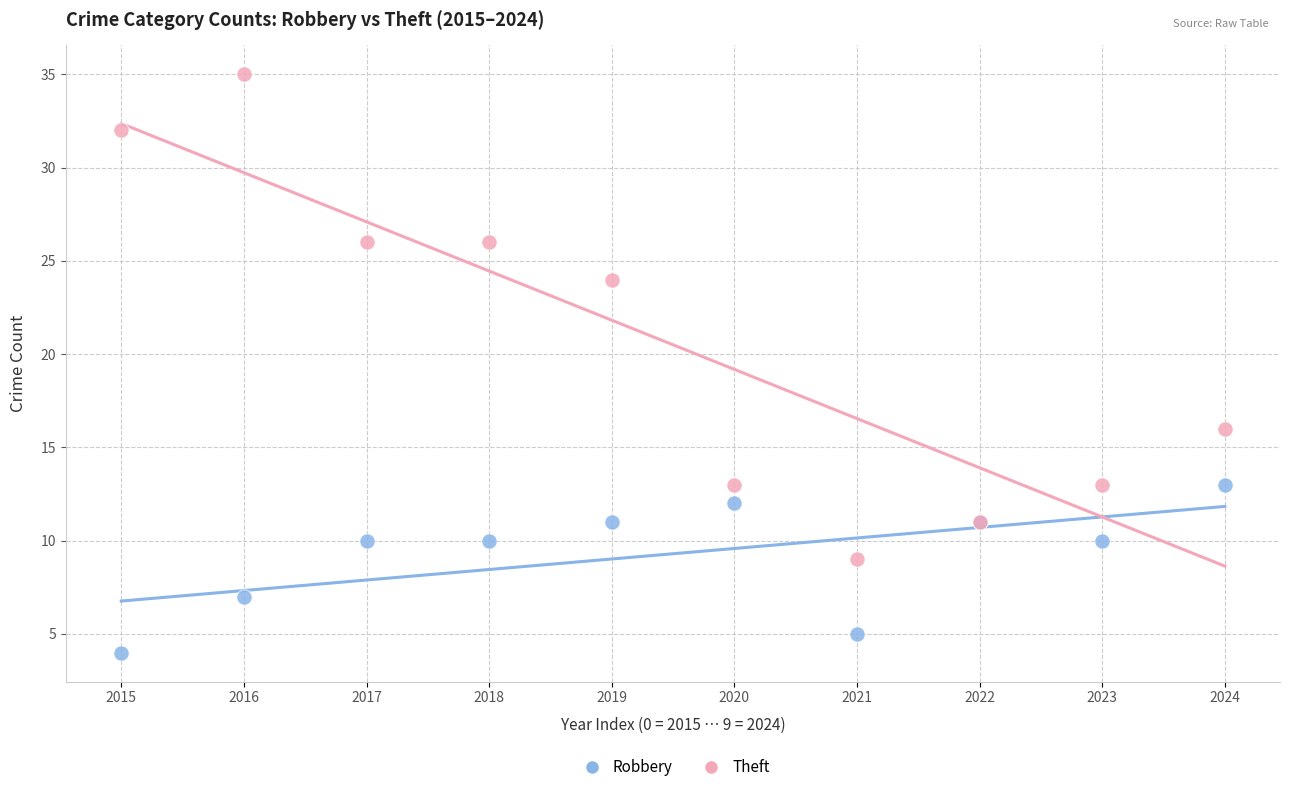

Which series reaches the maximum Y coordinate?

Theft